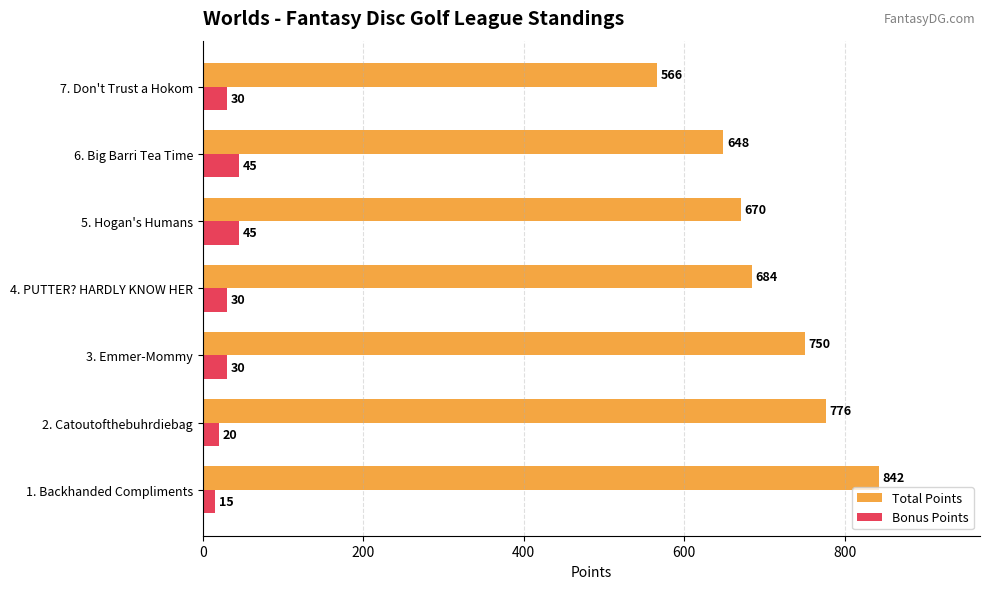

What is the total value across all series at 2. Catoutofthebuhrdiebag?

796